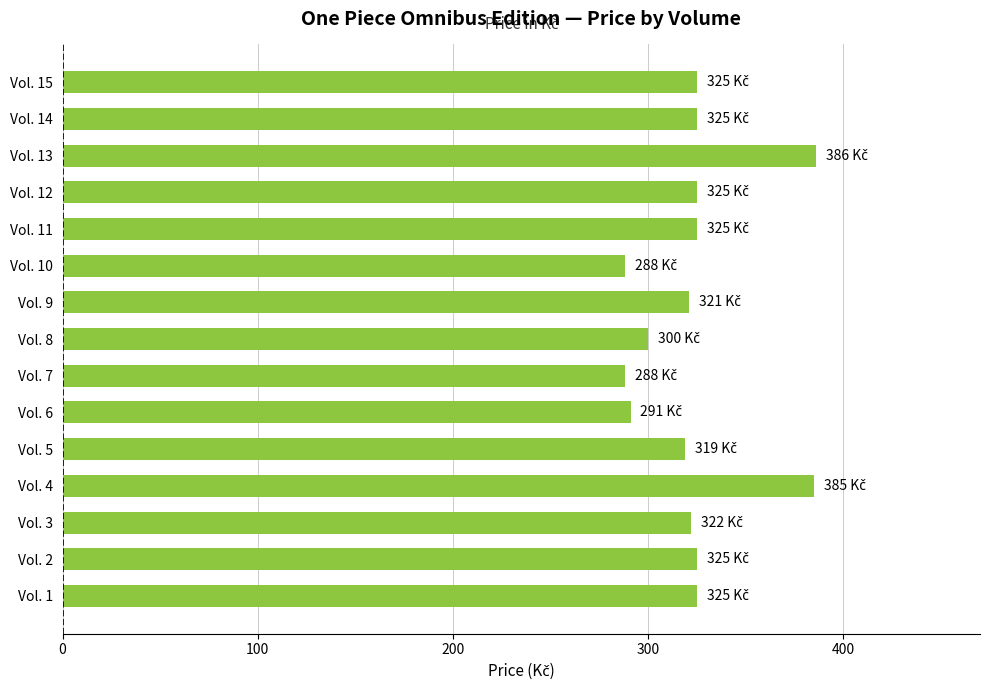

How many values are below 325?

7